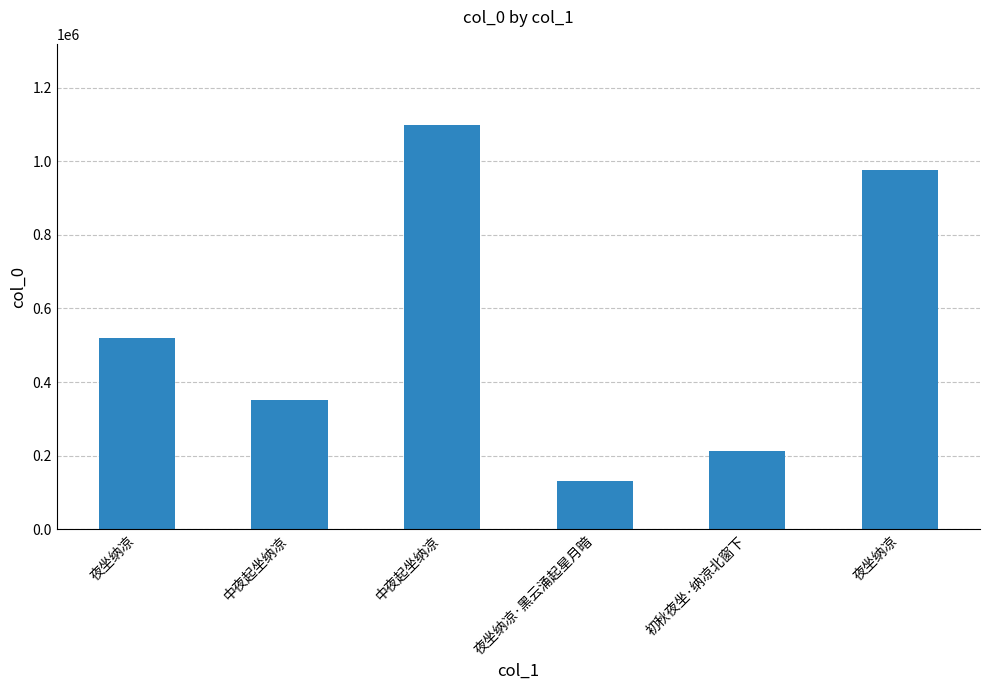

Which has a higher value, 夜坐纳凉 or 中夜起坐纳凉?

夜坐纳凉